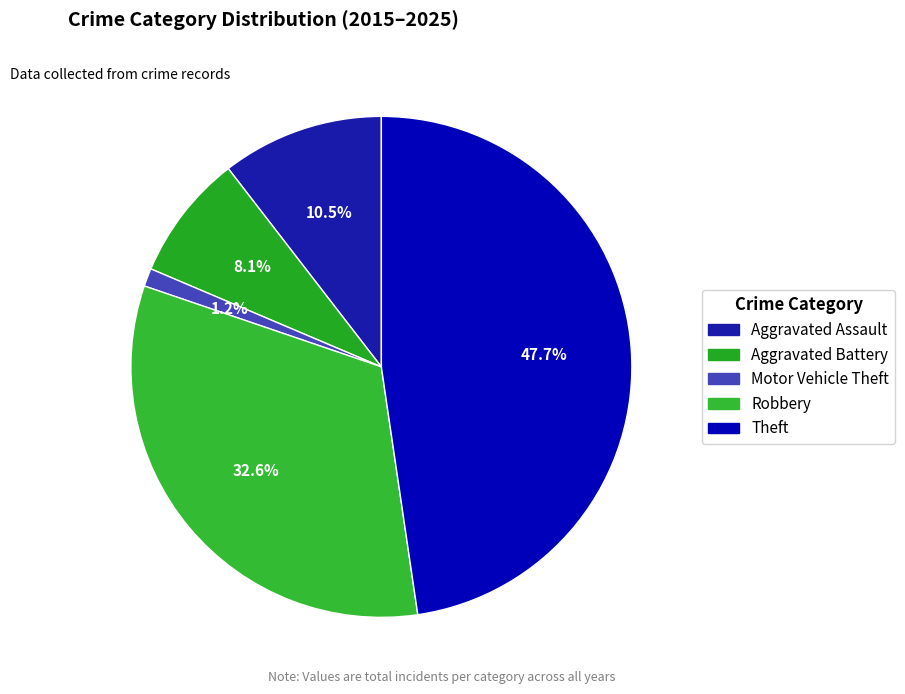

How much of the chart is everything except Aggravated Battery?

91.9%